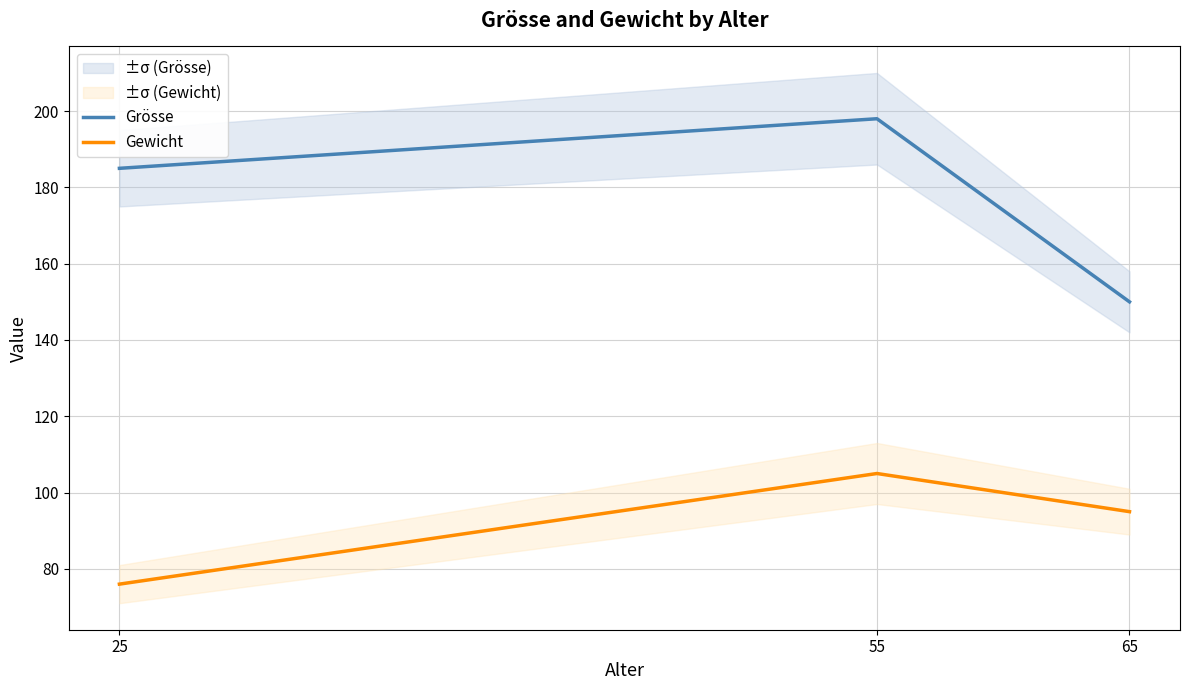

How many values in the Grösse series are below 185?

1